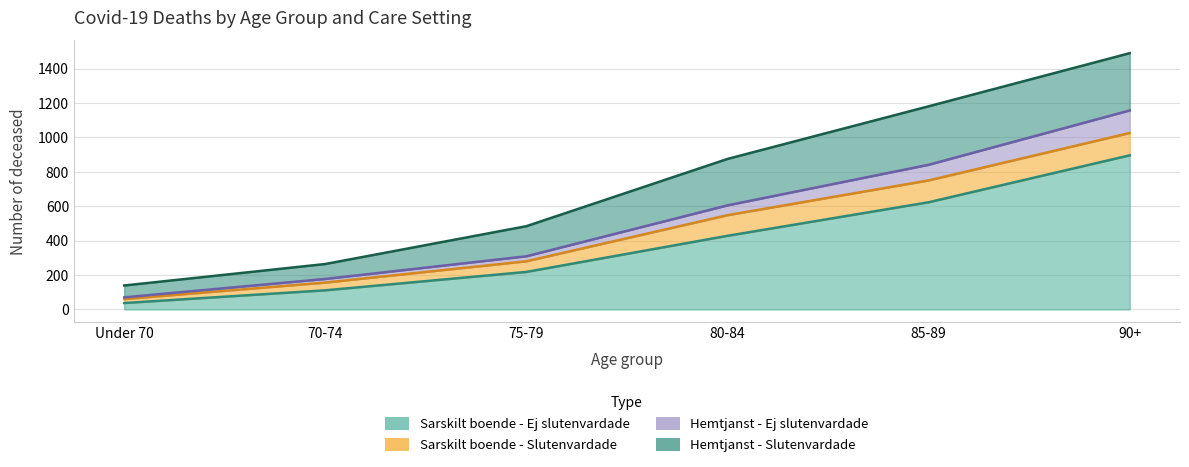

True or false: Sarskilt boende - Ej slutenvardade and Hemtjanst - Ej slutenvardade cross at least once.

False